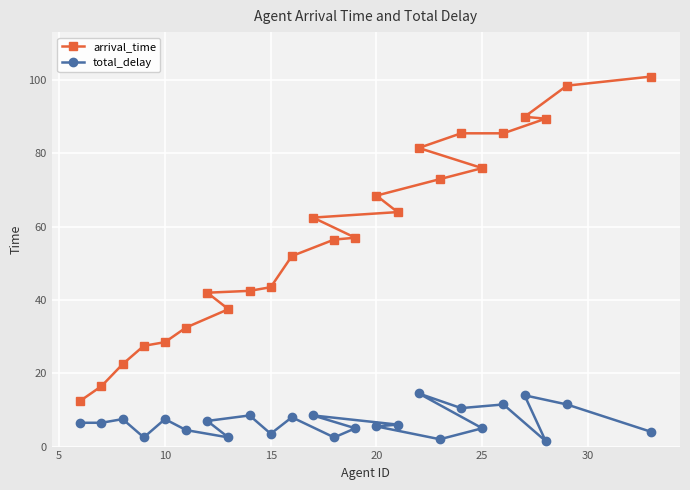

Which series has the widest spread of values?

arrival_time